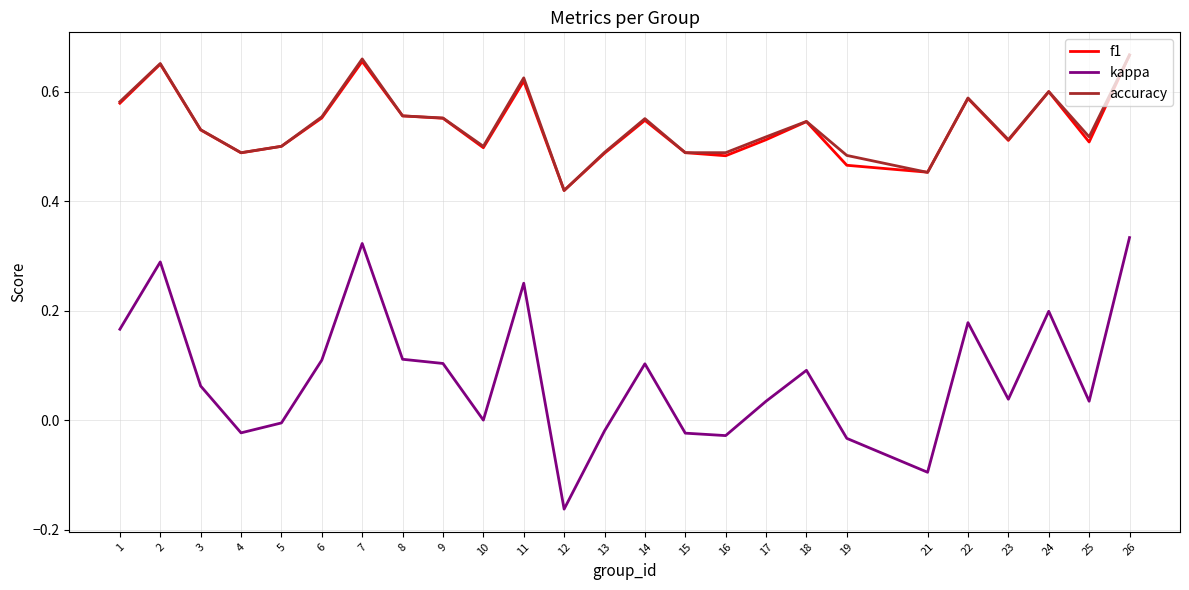

What is the total value across all series at 13?

1.0